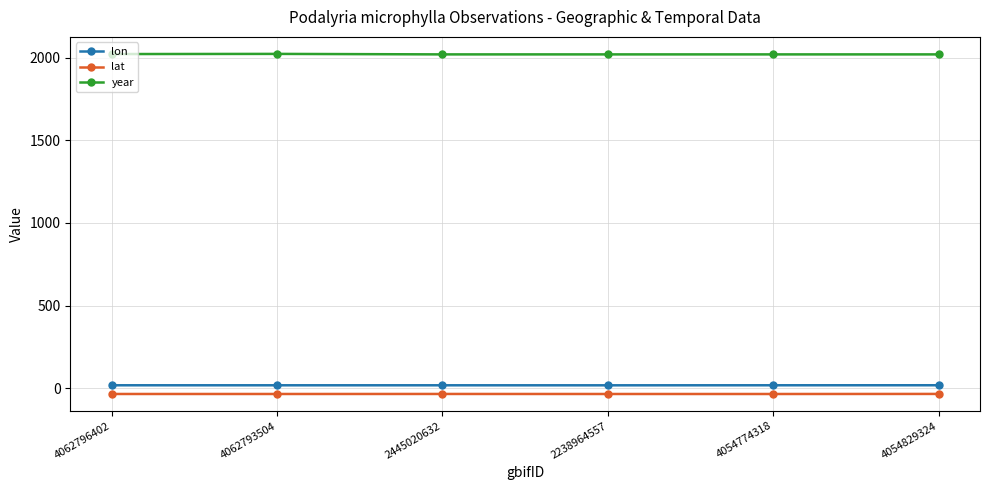

Is it true that lat equals -33.6 at 2445020632?

True